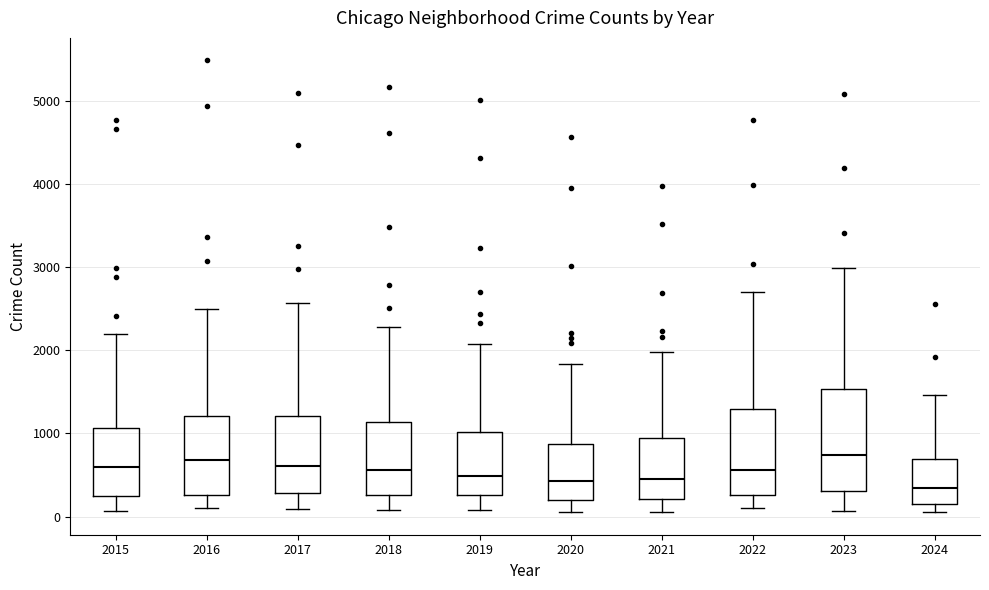

Reading left to right, transcribe this box plot: for each box, give where its median line is, the range the box spans, and where its two whiskers end, as read against the y-axis. The values are not printed on the chart, so give them approximately, as read against the axis.

2015: median 600, box 300 to 1100, whiskers 100 to 2200
2016: median 700, box 300 to 1200, whiskers 100 to 2500
2017: median 600, box 300 to 1200, whiskers 100 to 2600
2018: median 600, box 300 to 1100, whiskers 100 to 2300
2019: median 500, box 300 to 1000, whiskers 100 to 2100
2020: median 400, box 200 to 900, whiskers 100 to 1800
2021: median 500, box 200 to 900, whiskers 100 to 2000
2022: median 600, box 300 to 1300, whiskers 100 to 2700
2023: median 700, box 300 to 1500, whiskers 100 to 3000
2024: median 300, box 200 to 700, whiskers 100 to 1500